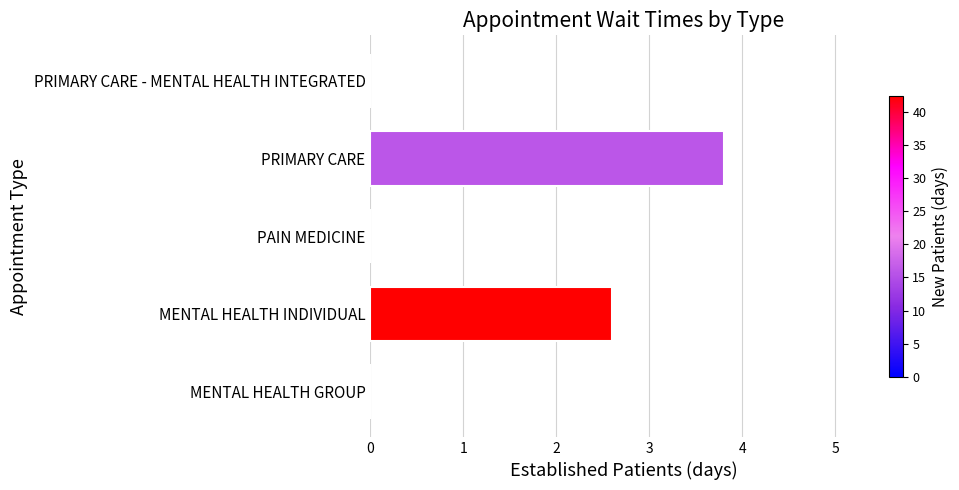

What is the sum of all values?

6.4